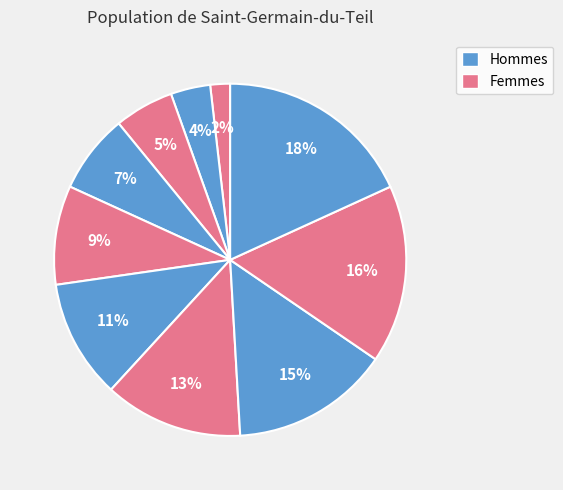

Does any single category account for the majority?

No